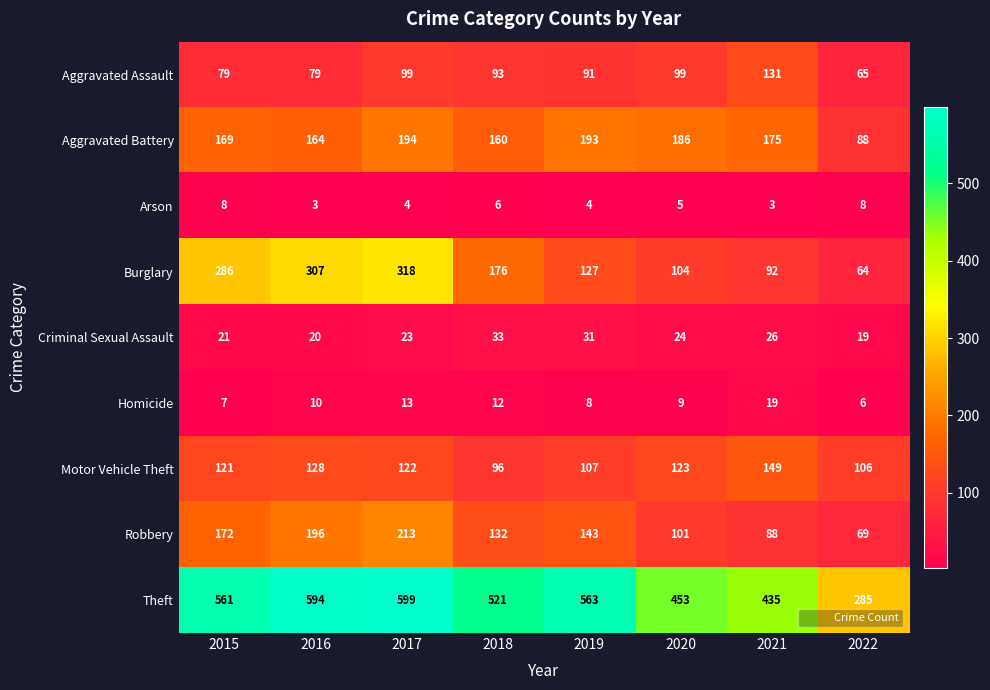

Which category has the highest value in the Burglary series?

2017